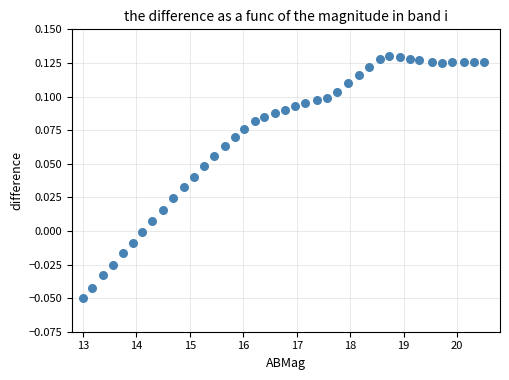

What is the range of X values (max minus min)?

7.5